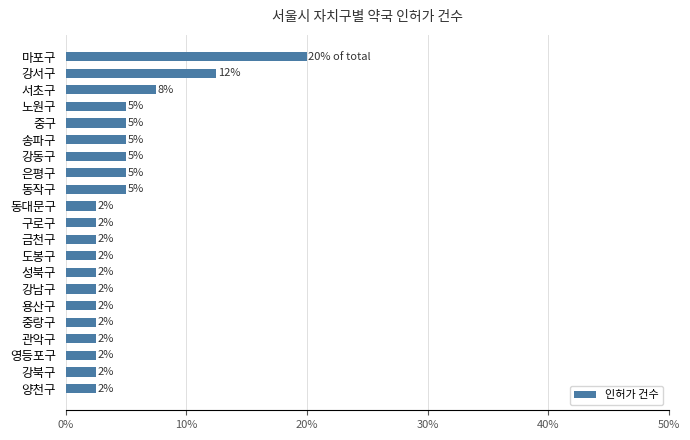

Does the chart contain any negative values?

No